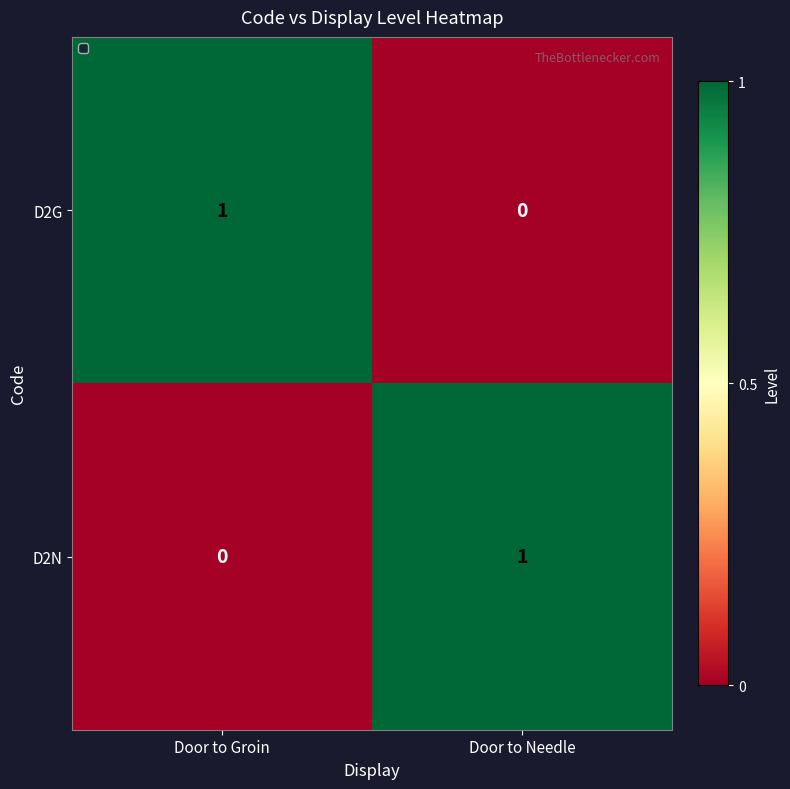

Is it true that D2N equals 0 at Door to Groin?

True